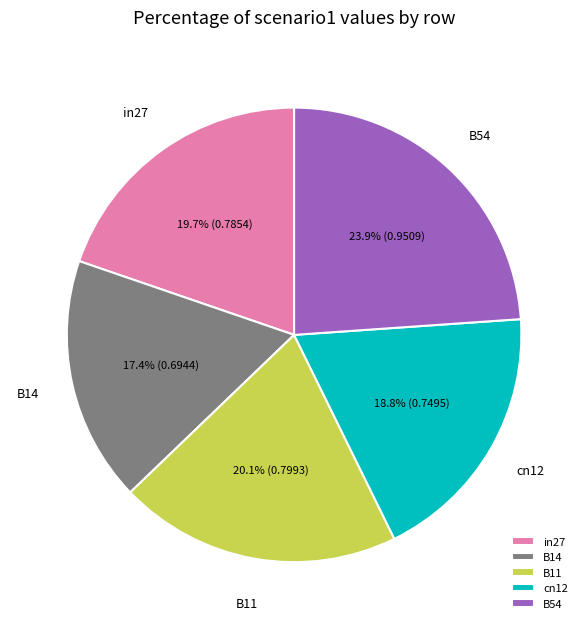

Between cn12 and B11, which is larger?

B11